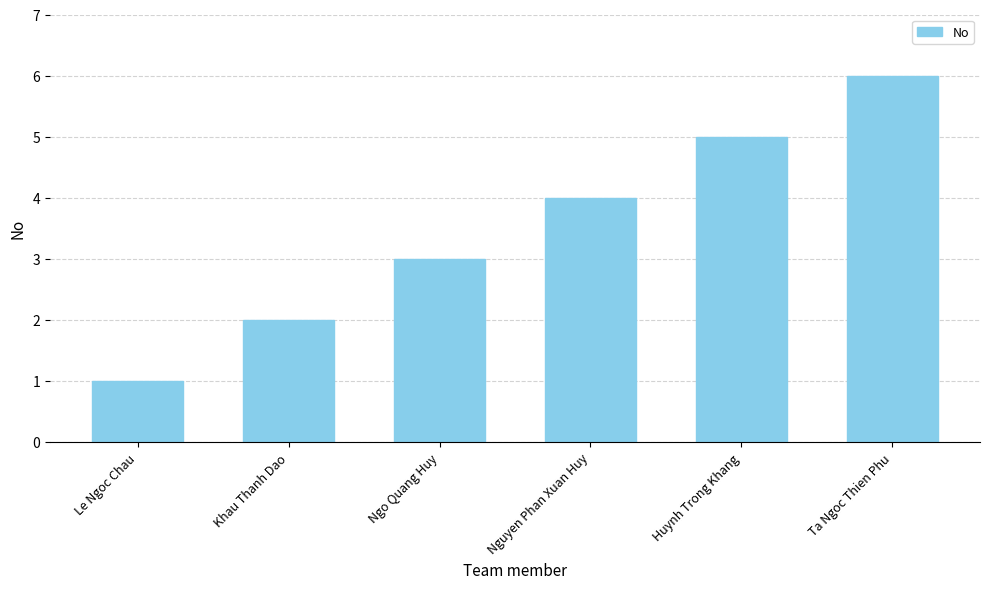

What is the label of the 5th bar from the right?

Khau Thanh Dao